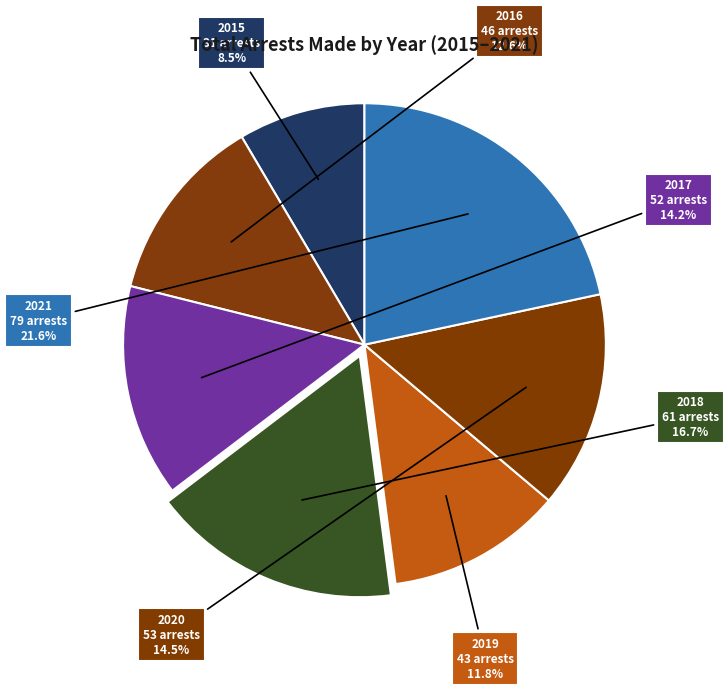

How many segments does this pie chart have?

7